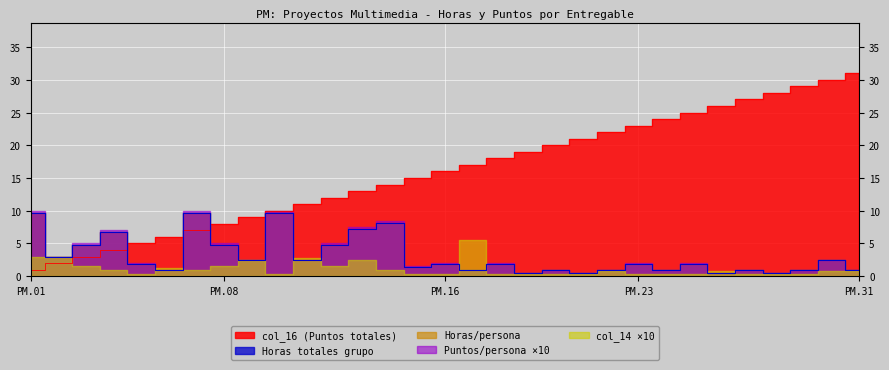

The col_14 series shows 1.0 at PM.17. True or false?

False